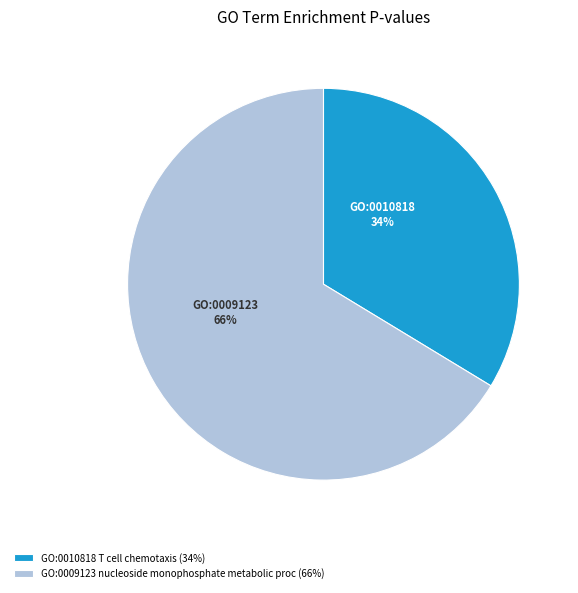

Combined, do GO:0010818 and GO:0009123 account for over 50%?

Yes